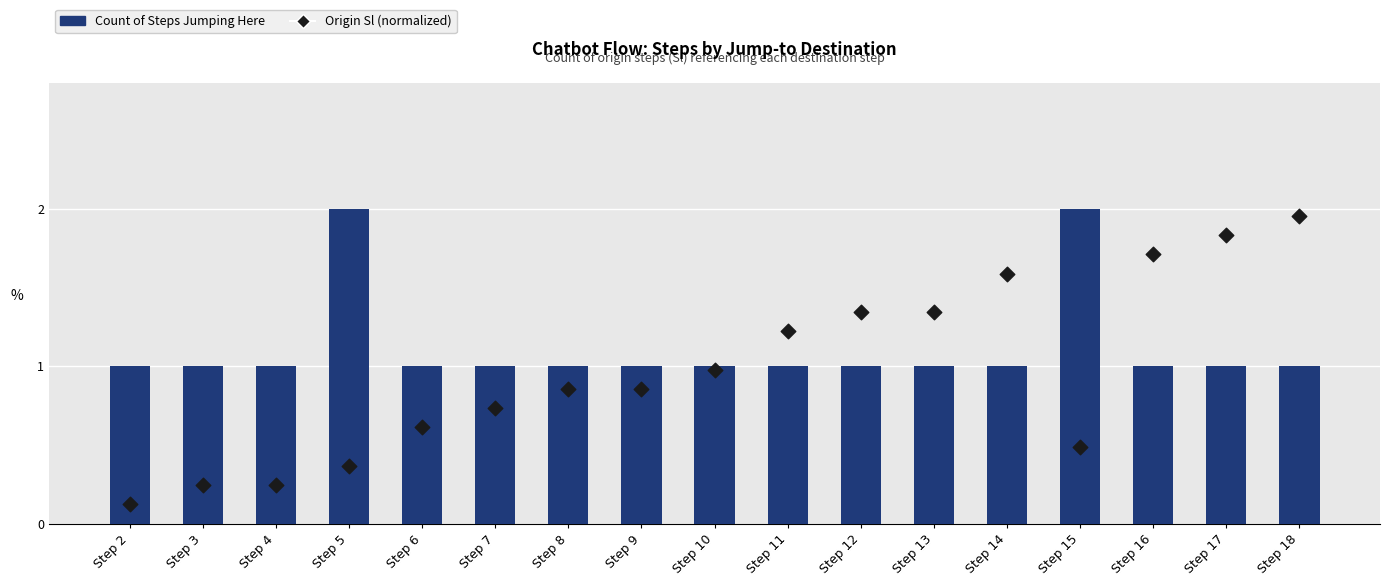

Is the value of Count of Steps Jumping Here at Step 17 greater than the value of Origin Sl (normalized) at Step 6?

Yes